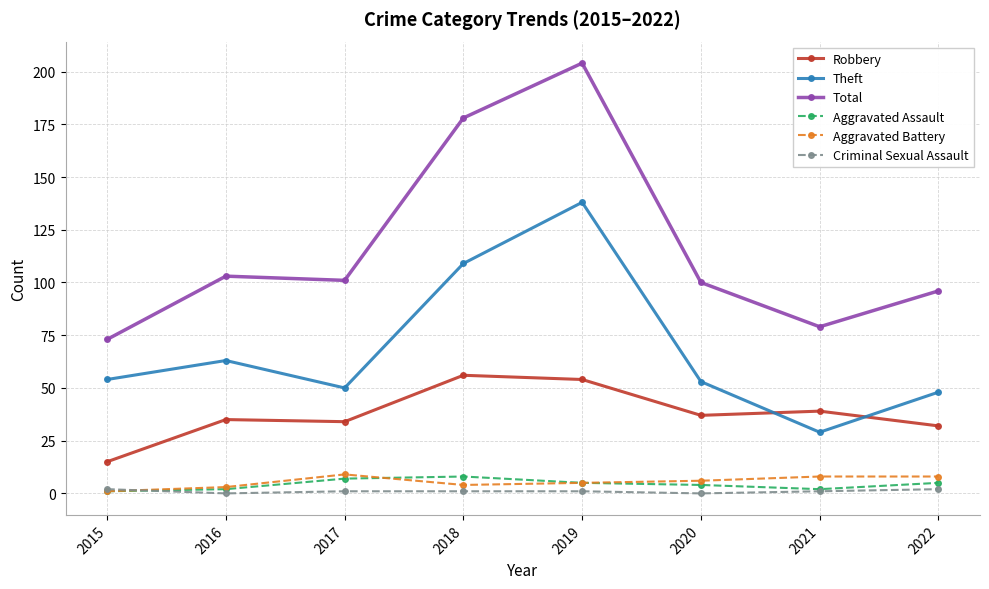

Which category has the highest value across all series?

2019